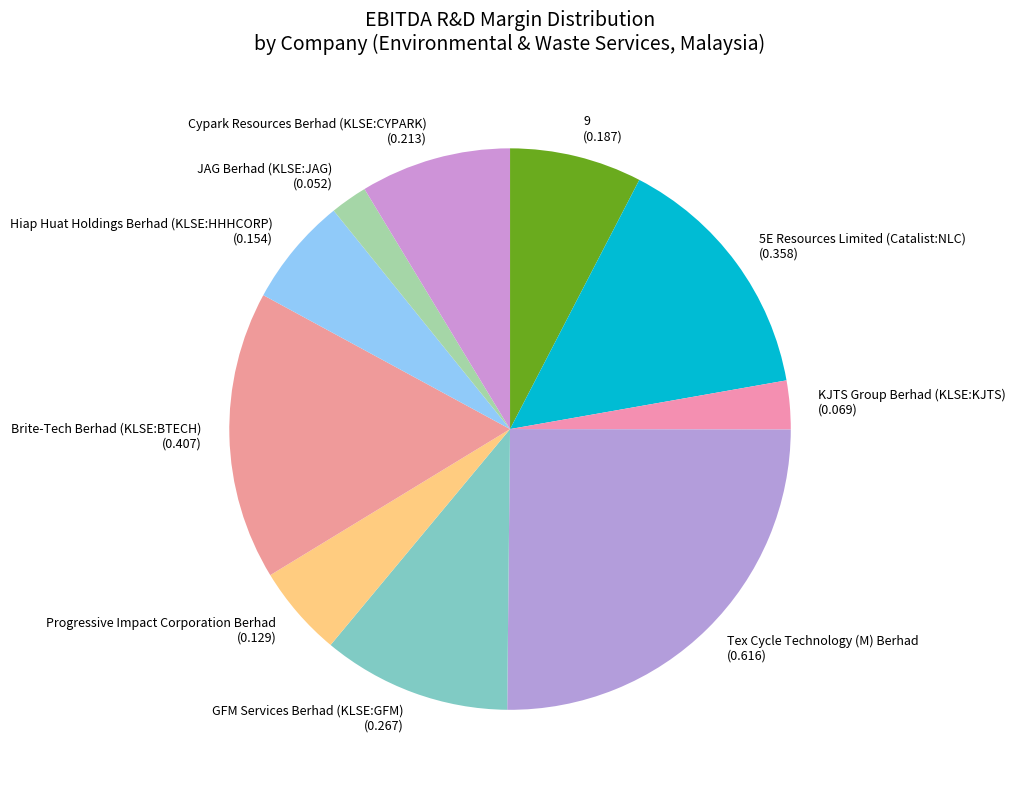

What is the smallest slice in the pie chart?

JAG Berhad (KLSE:JAG)